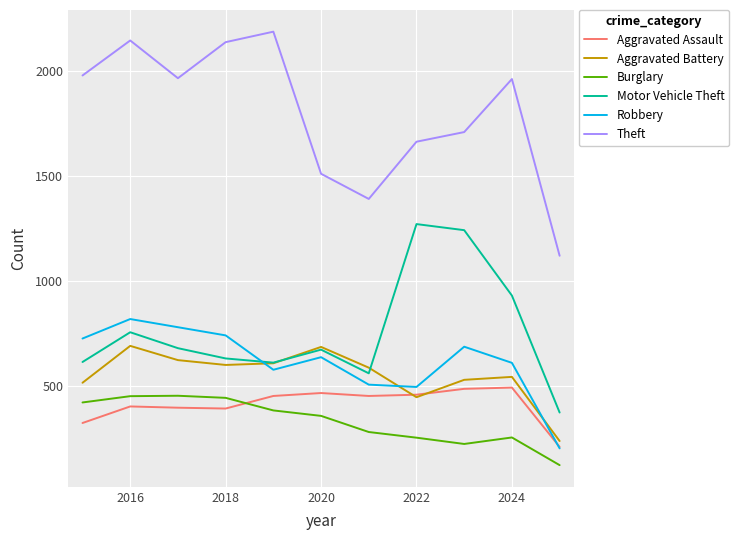

Does the chart have visible grid lines?

Yes